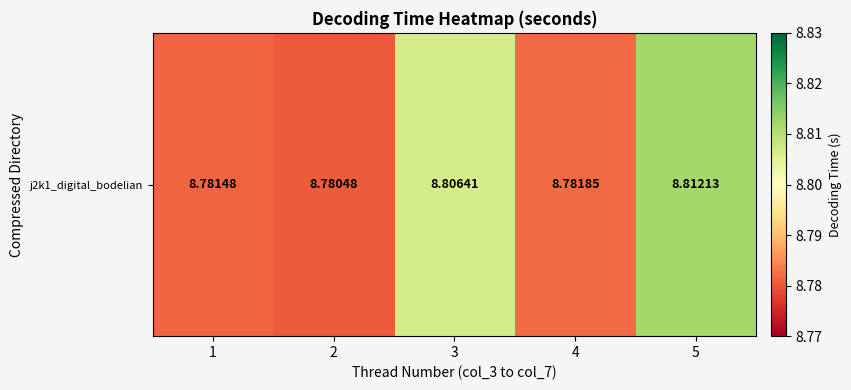

Where is the data nearest to the value 8?

2